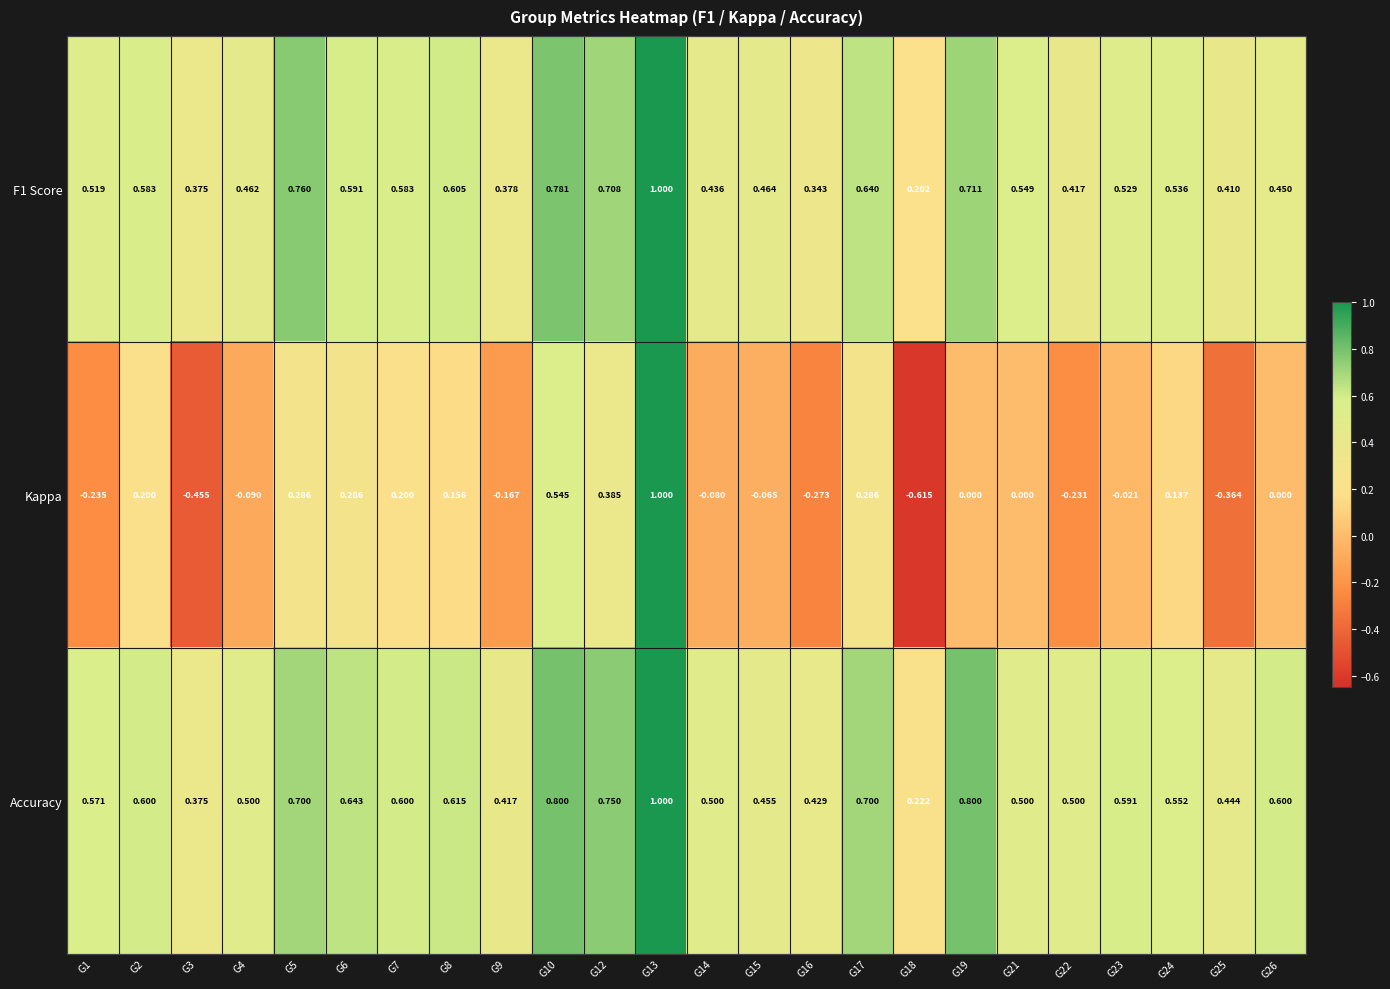

What is the difference between the highest and lowest values at G23?

0.6